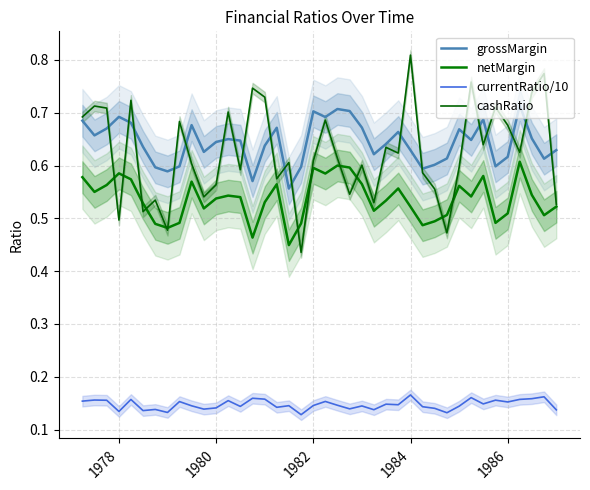

Is this an area chart (filled region under the line)?

No